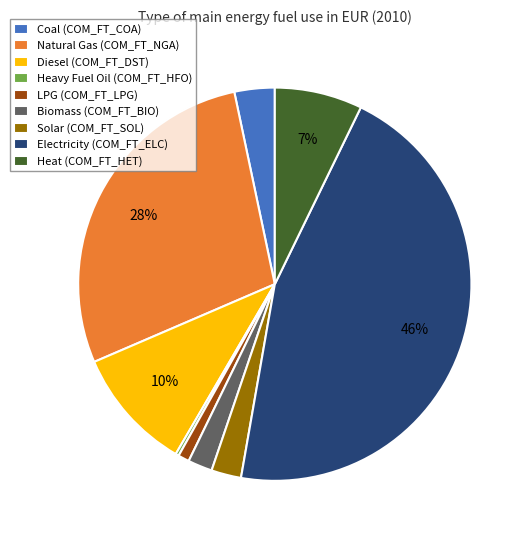

What is the largest slice in the pie chart?

Electricity (COM_FT_ELC)